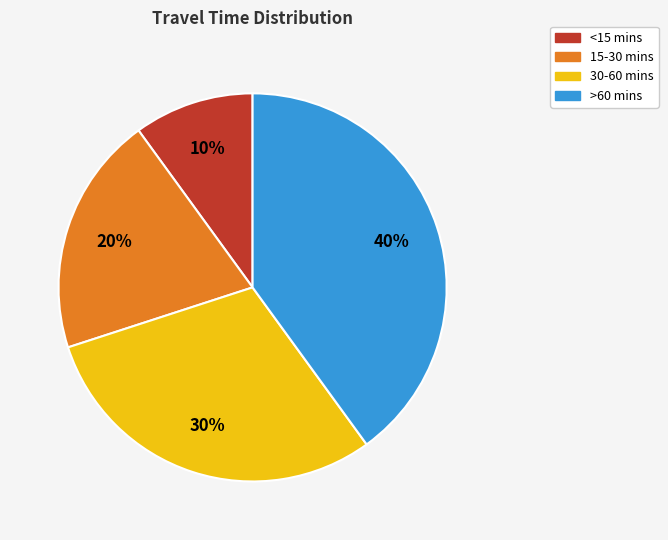

To the nearest percent, what portion does <15 mins represent?

10%